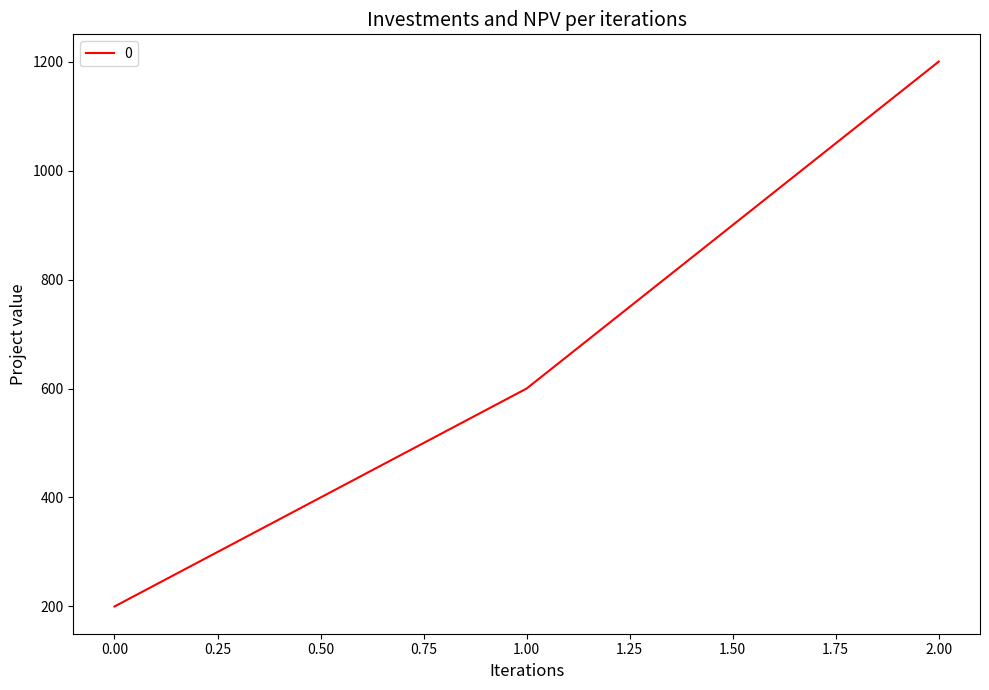

List the labels in order of value, largest first.

2.00, 1.00, 0.00